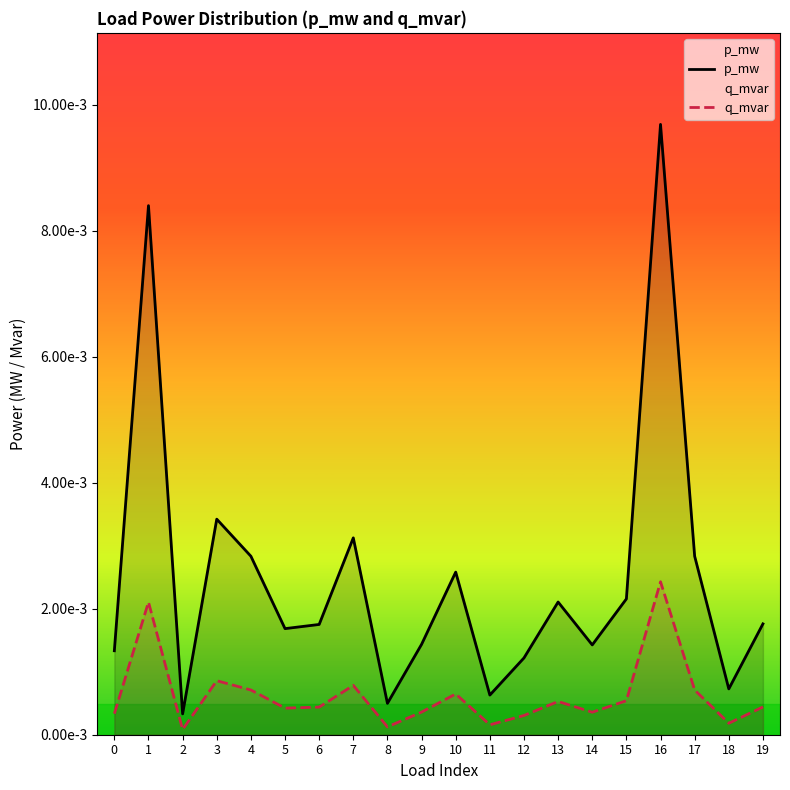

Which category has the highest value across all series?

16